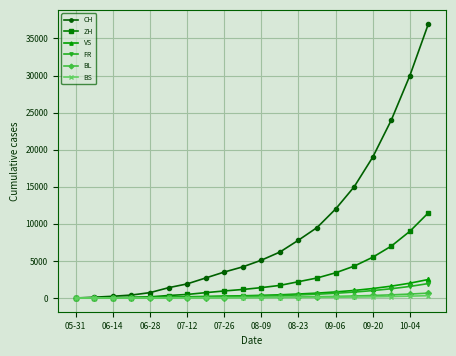

What is the highest value of the ZH series?

11500